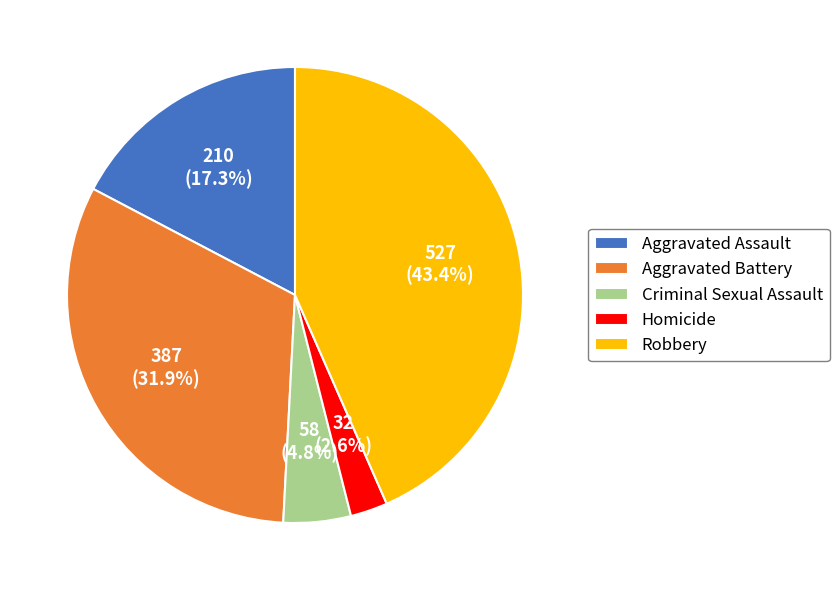

Which category has the biggest portion of the pie?

Robbery